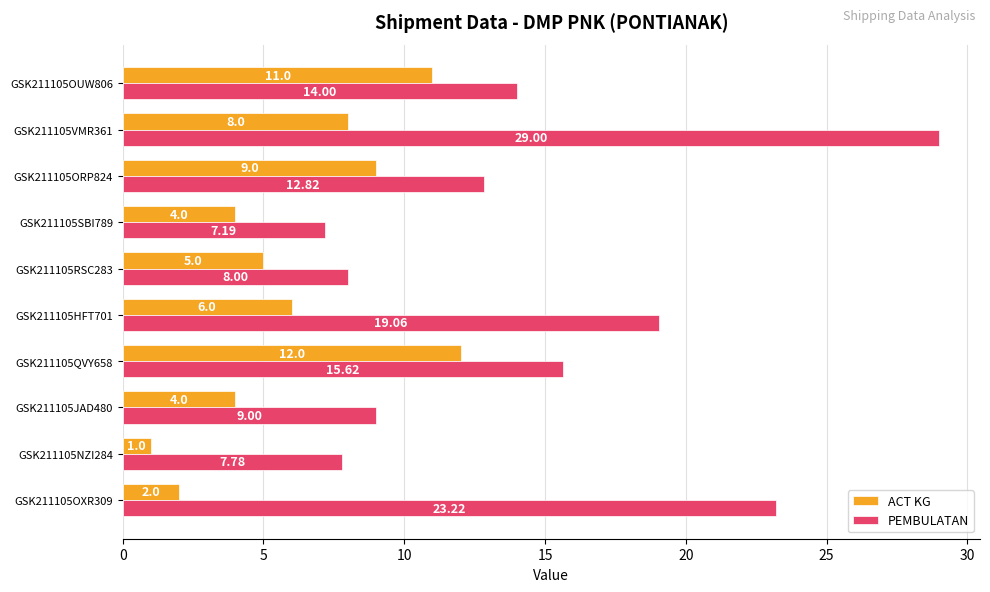

At which category is the sum across all series the highest?

GSK211105VMR361